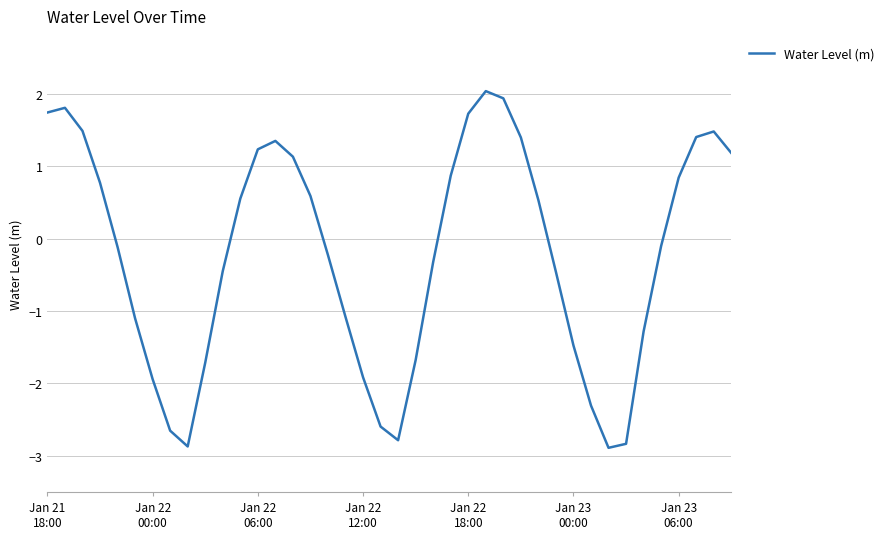

What is the smallest value displayed?

-2.9